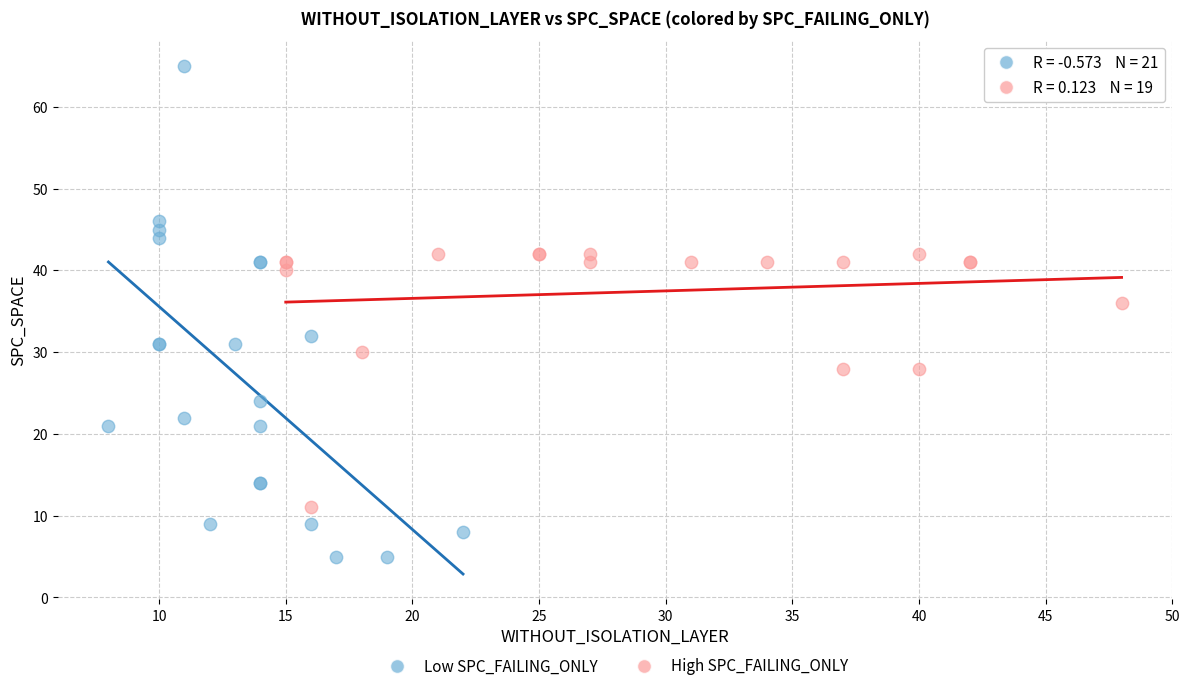

Which series contains the highest Y value?

Low SPC_FAILING_ONLY